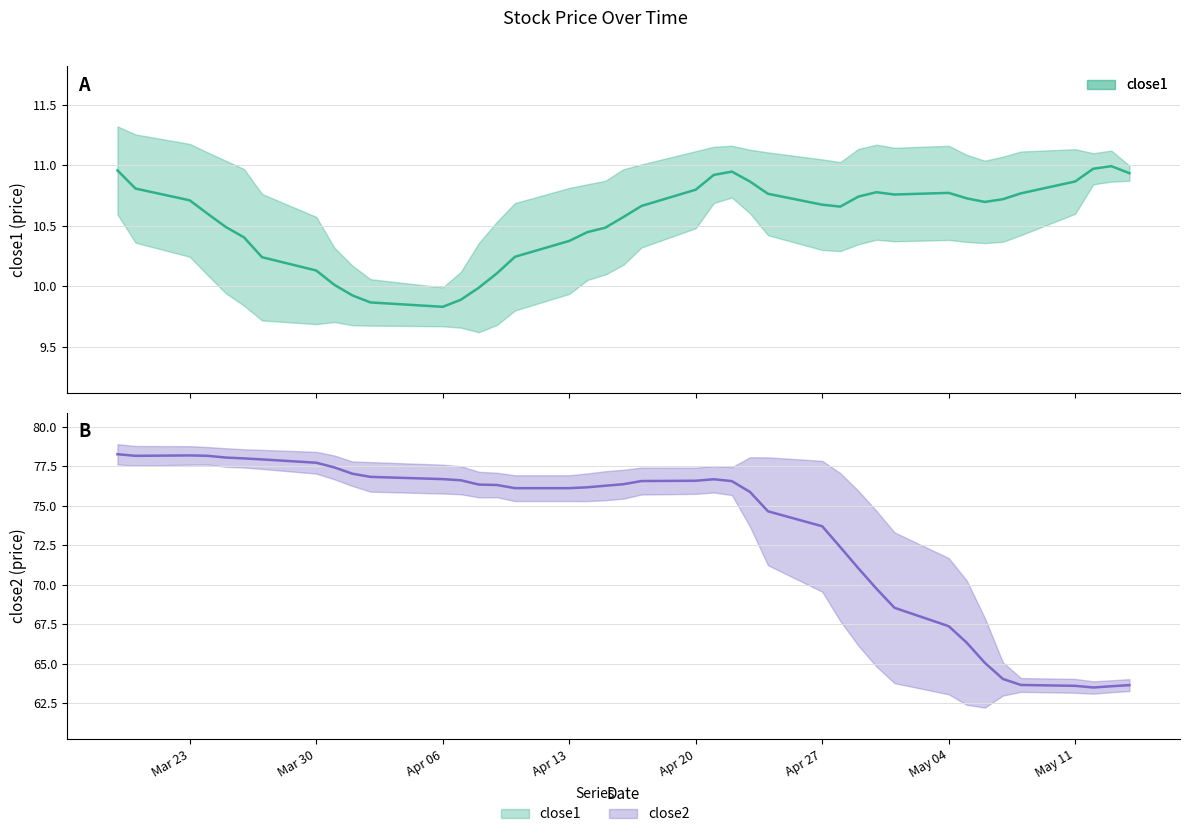

Which has a higher value, 26 or 19?

26